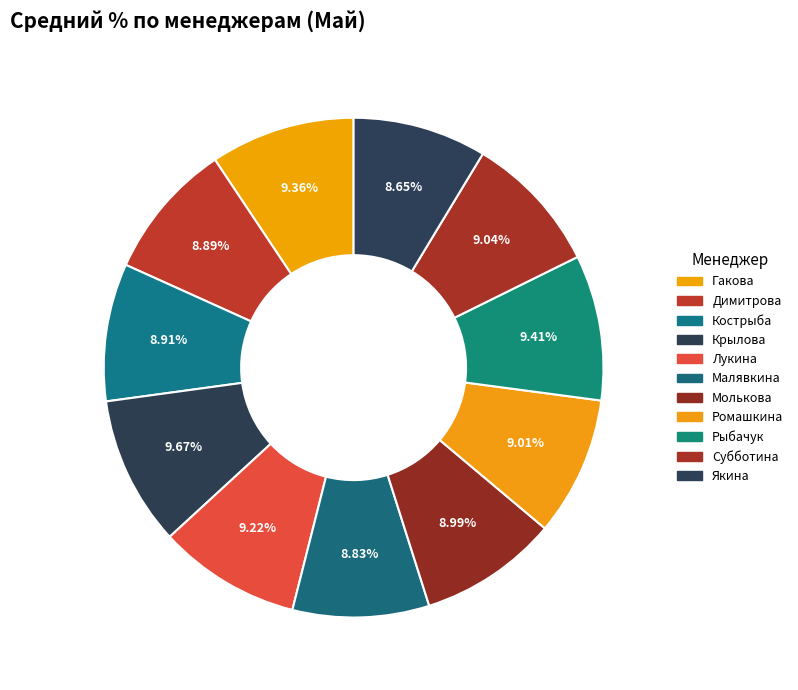

Count the number of slices in the pie.

11